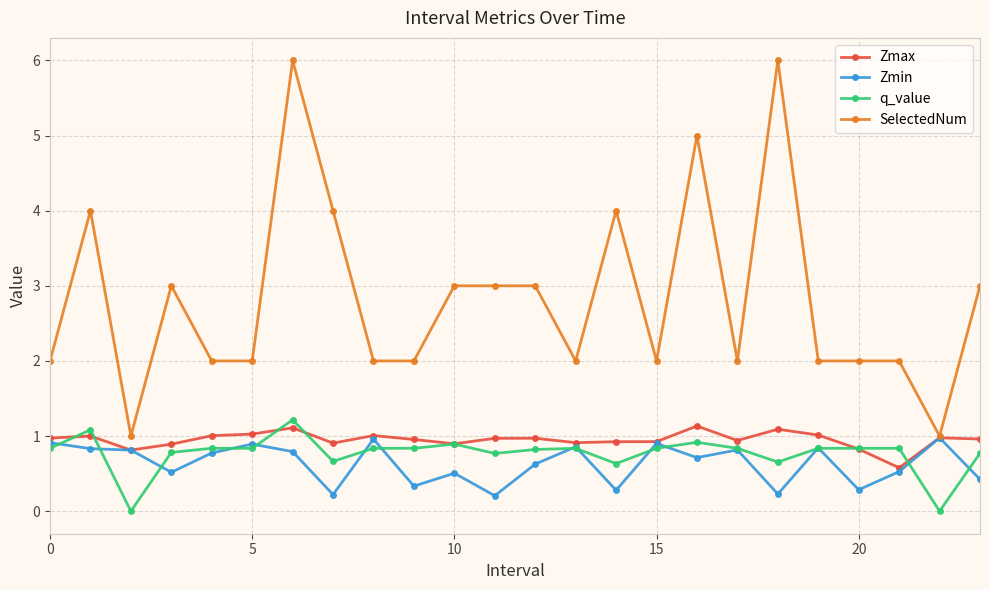

What is the average value of the Zmax series?

1.0